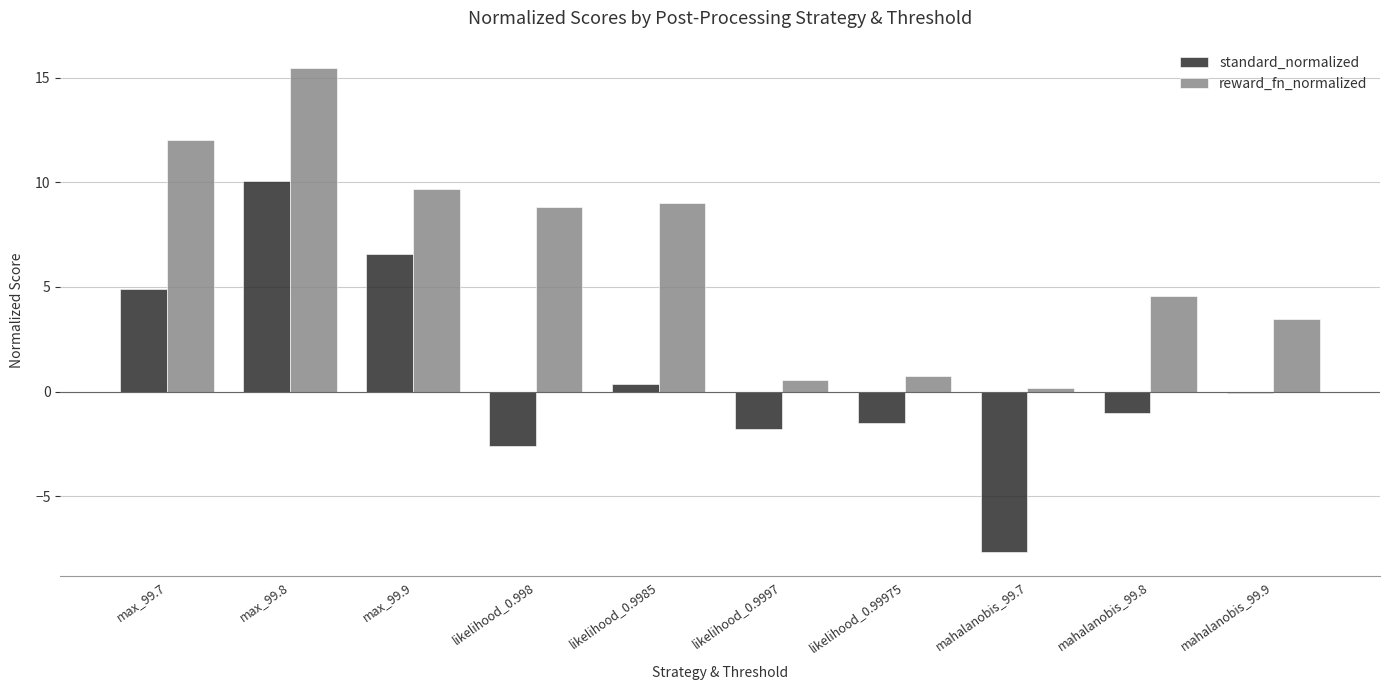

What is the average value of the reward_fn_normalized series?

6.4